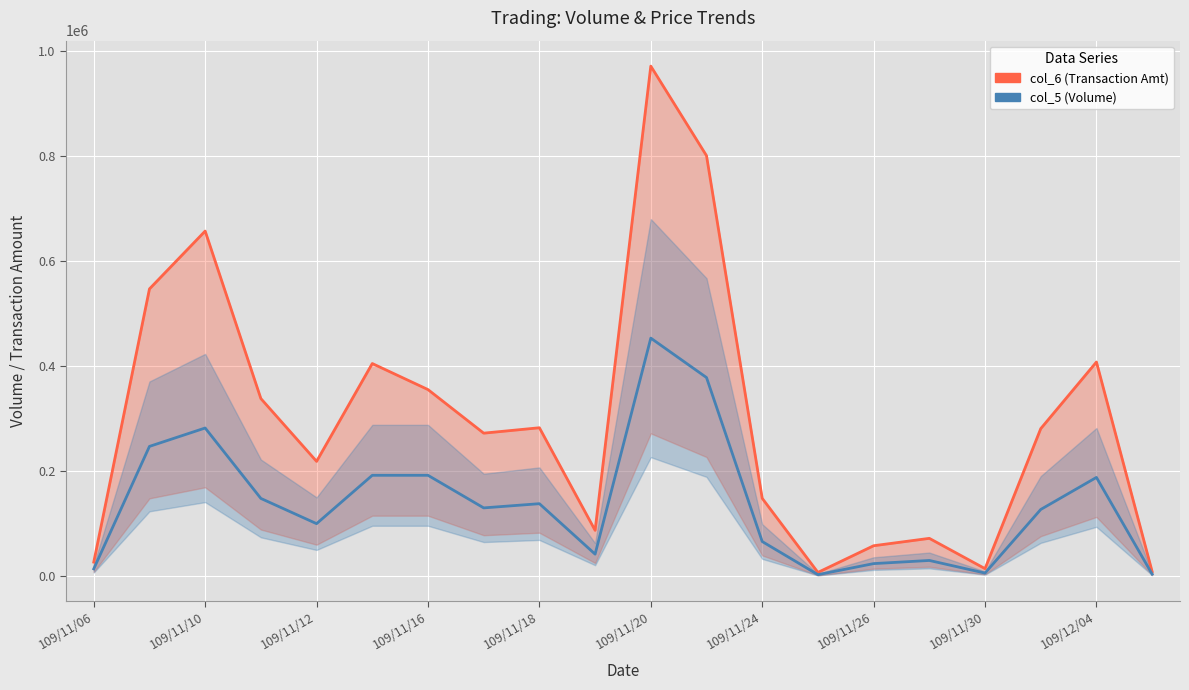

Which series has the widest spread of values?

col_6 (Transaction Amt)